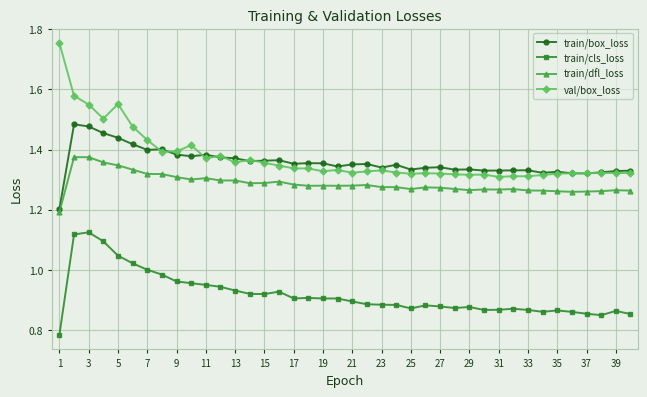

True or false: train/cls_loss has more than 2 points higher than both neighbors.

True